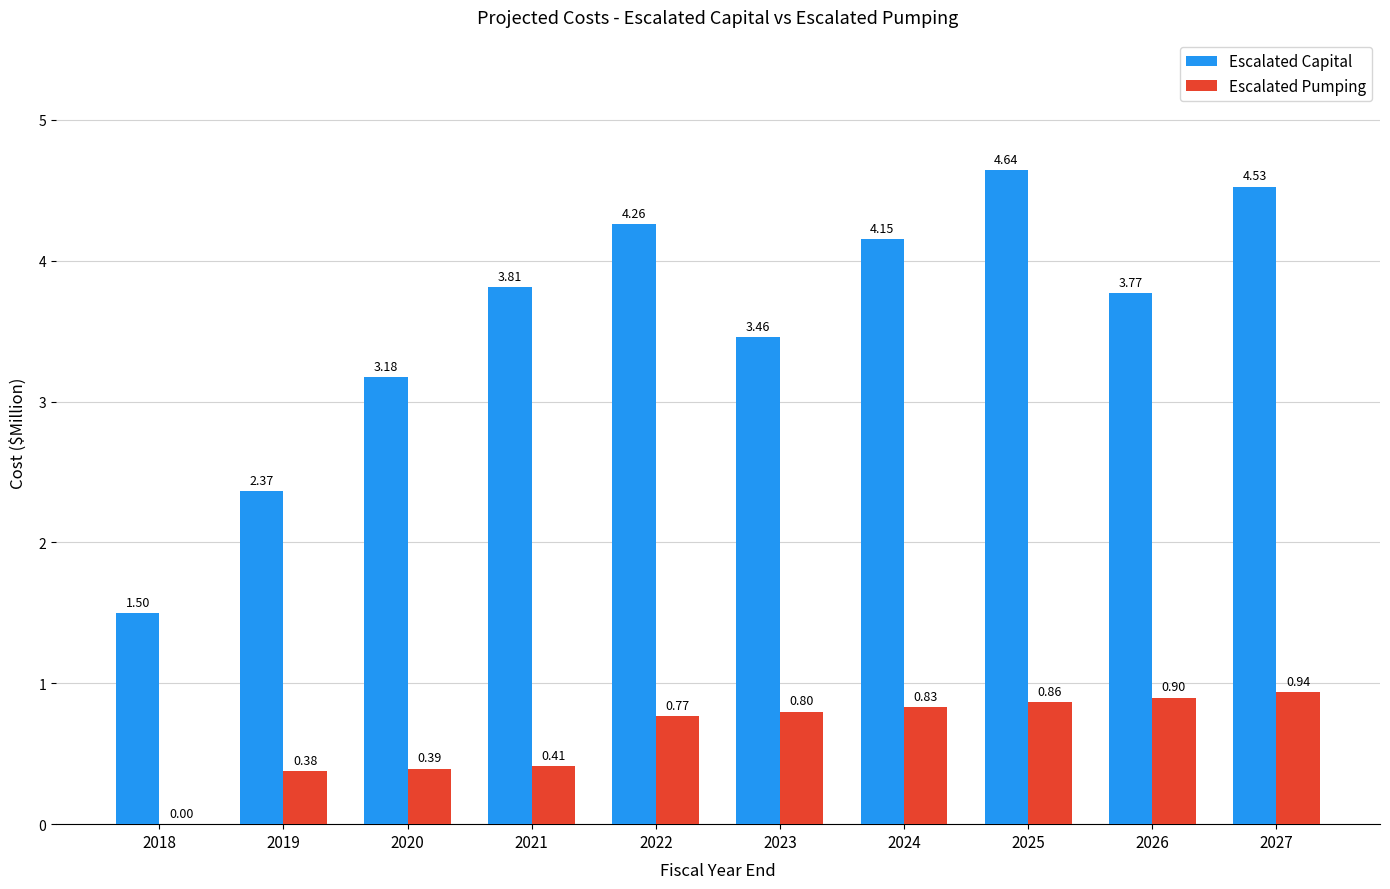

How many distinct data groups are displayed?

2